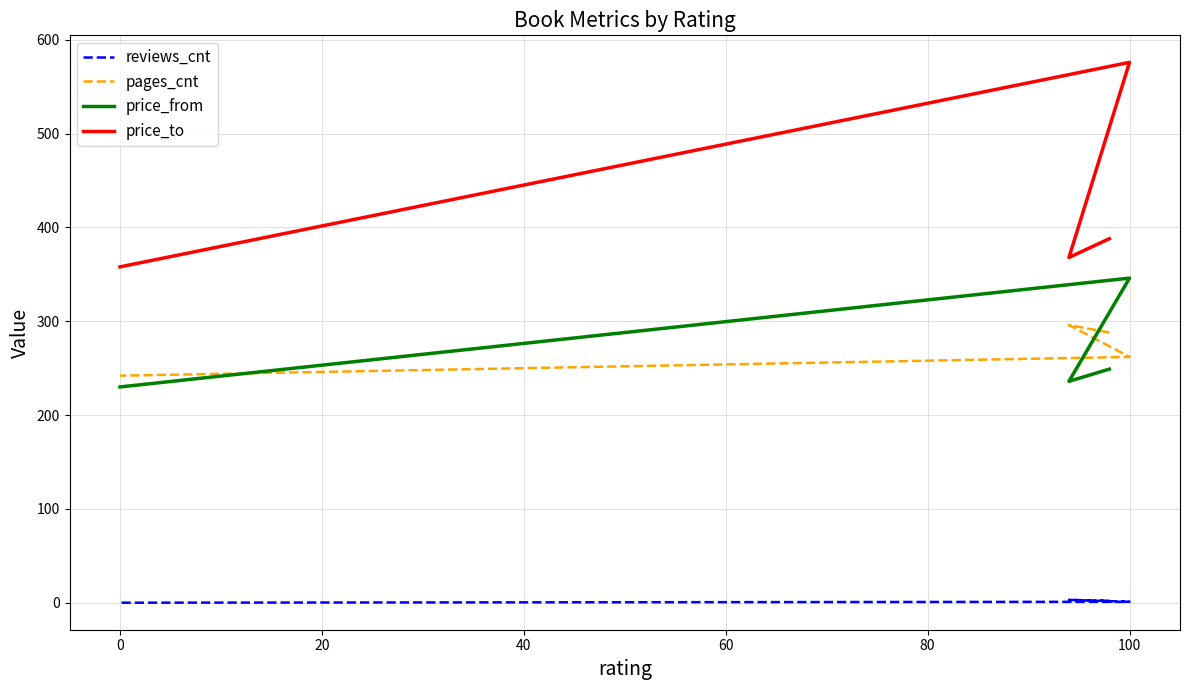

What are all the series names shown in the legend?

reviews_cnt, pages_cnt, price_from, price_to